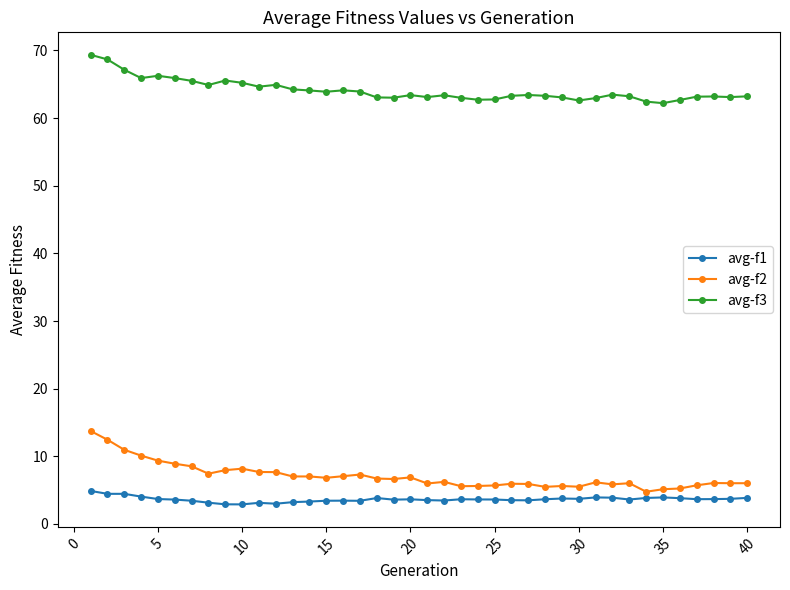

At how many categories does at least one series exceed 61?

40